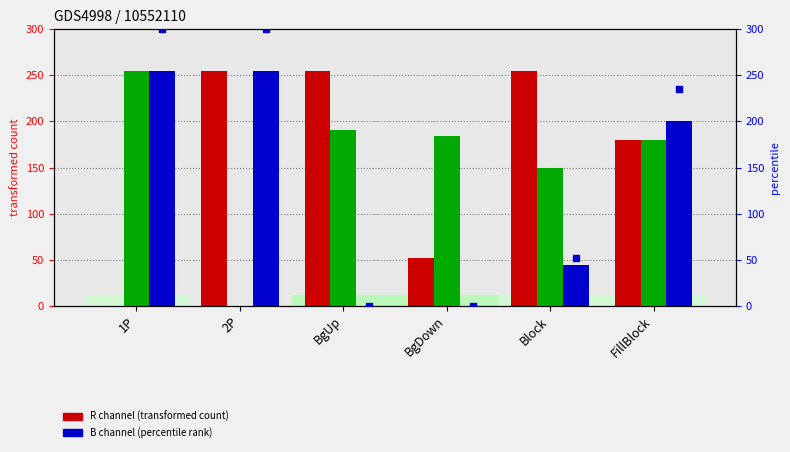

Is the value of percentile rank within the sample at BgUp greater than the value of B channel at Block?

No